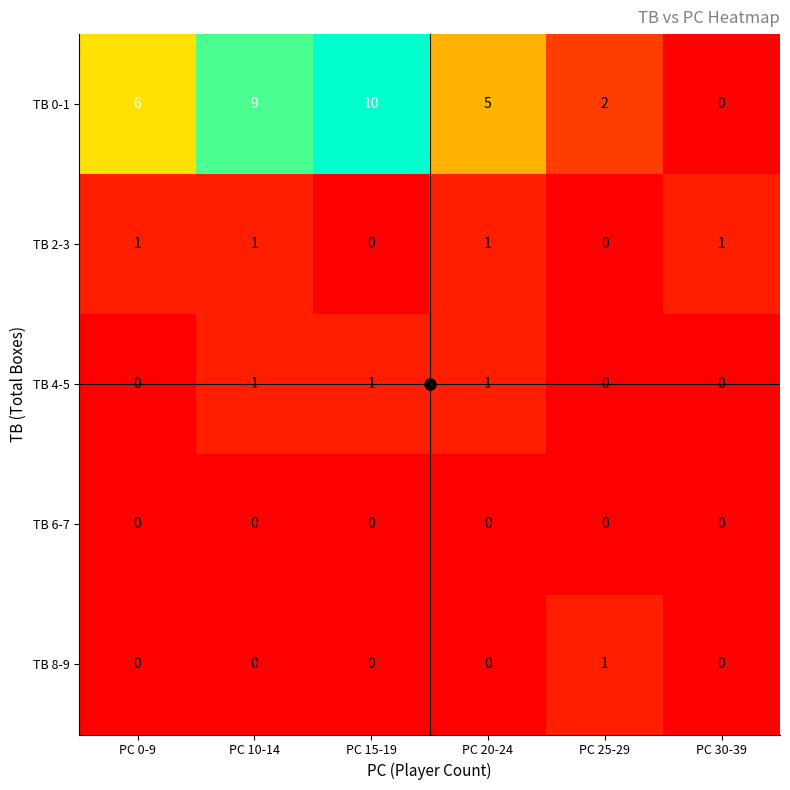

At which category does the chart reach its peak across all series?

PC 15-19